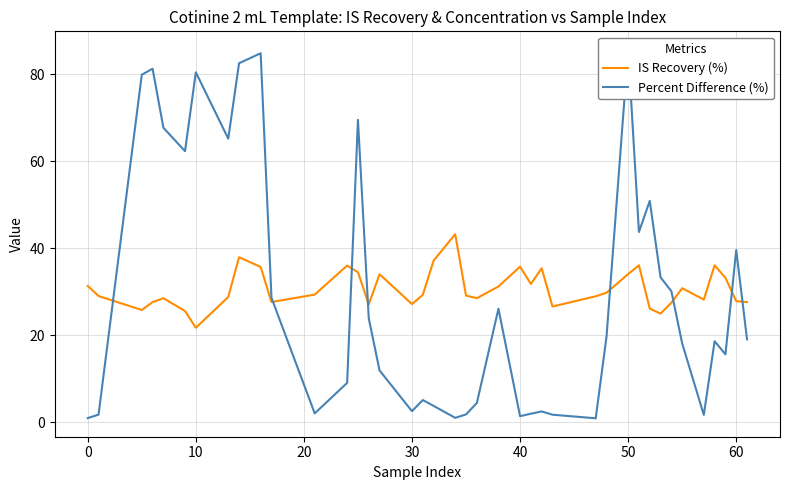

Which series ends up on top after the final intersection of IS Recovery (%) and Percent Difference (%)?

IS Recovery (%)